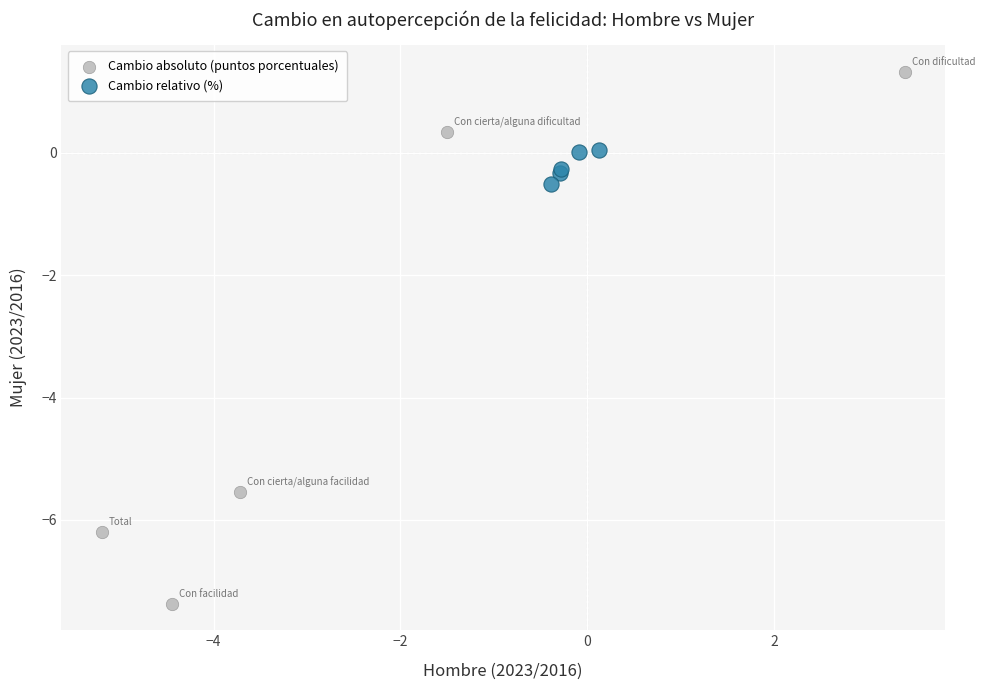

Which series has the largest Y range (max minus min)?

Cambio absoluto (puntos porcentuales)